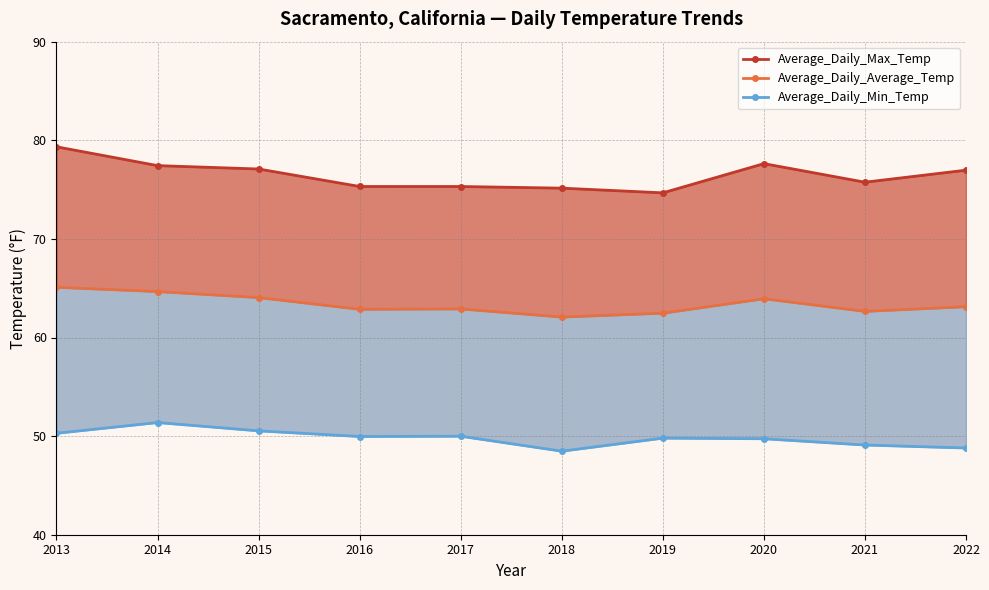

Where is the first local maximum for Average_Daily_Min_Temp?

2014